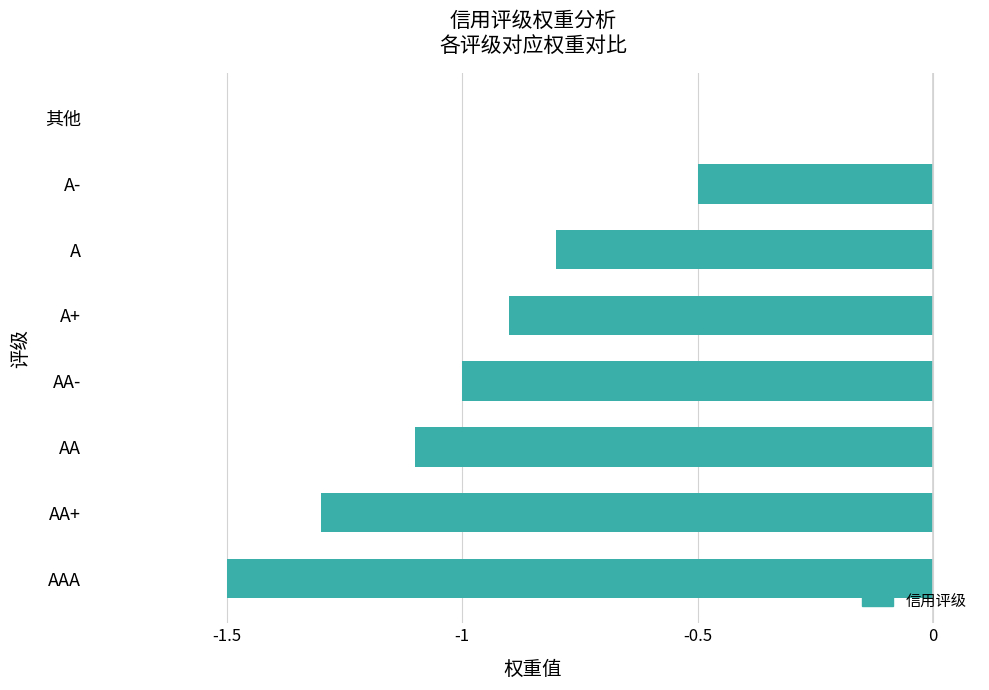

Is it true that the value at A+ is -0.9?

True